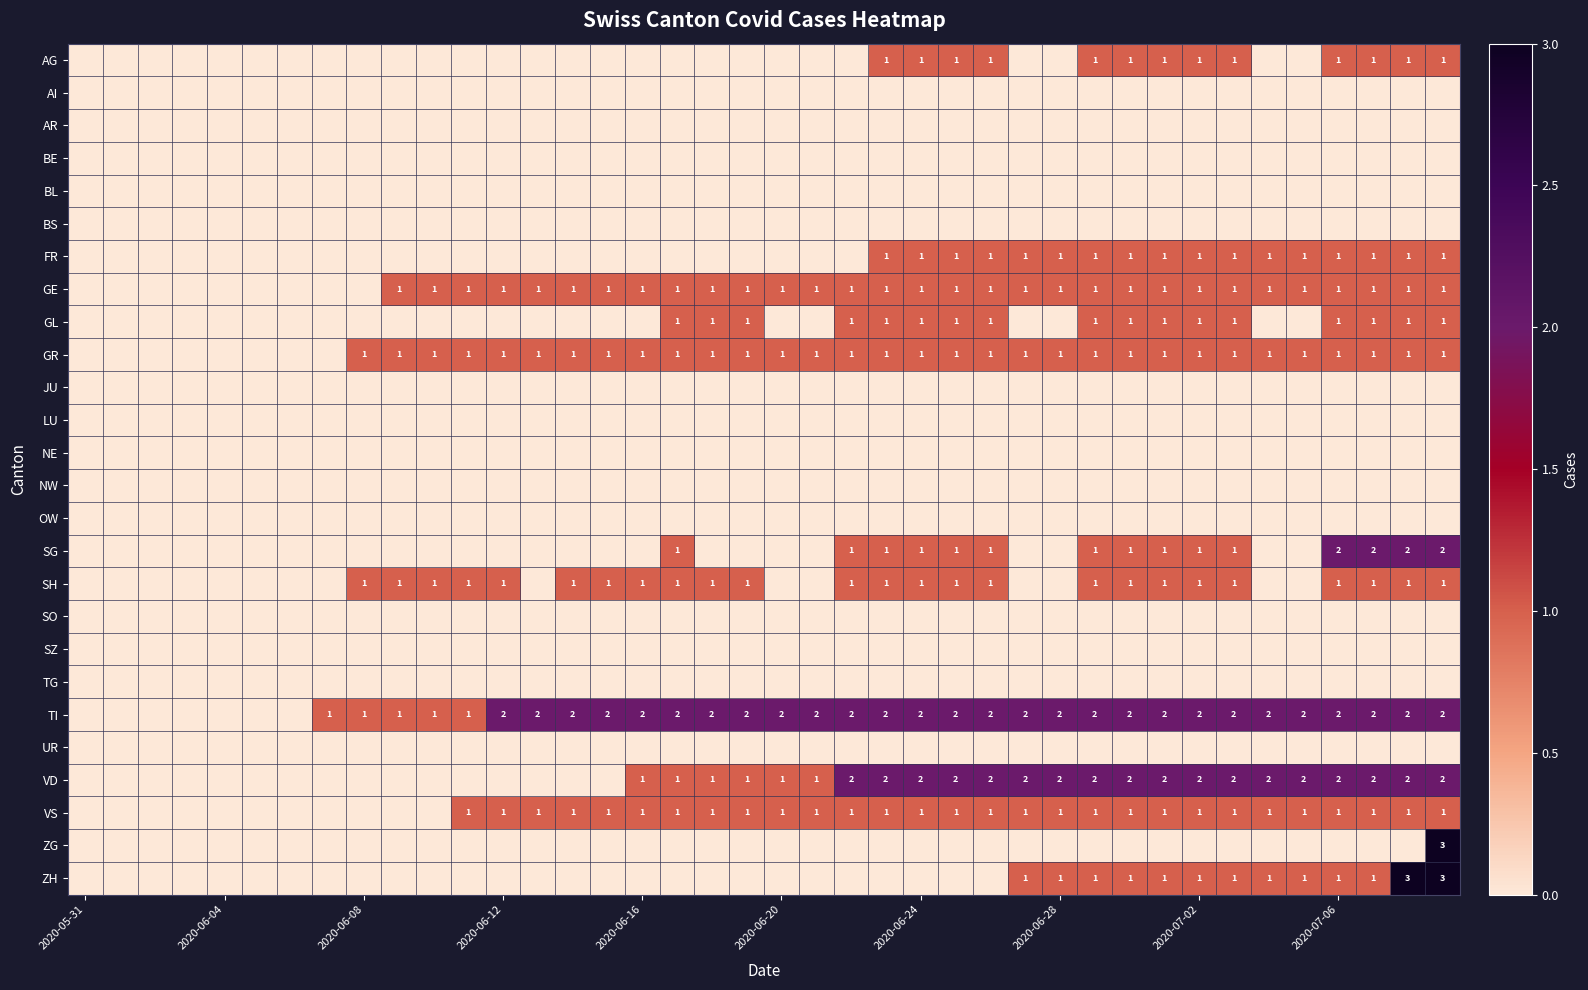

The FR series shows 0 at 2020-06-24. True or false?

False